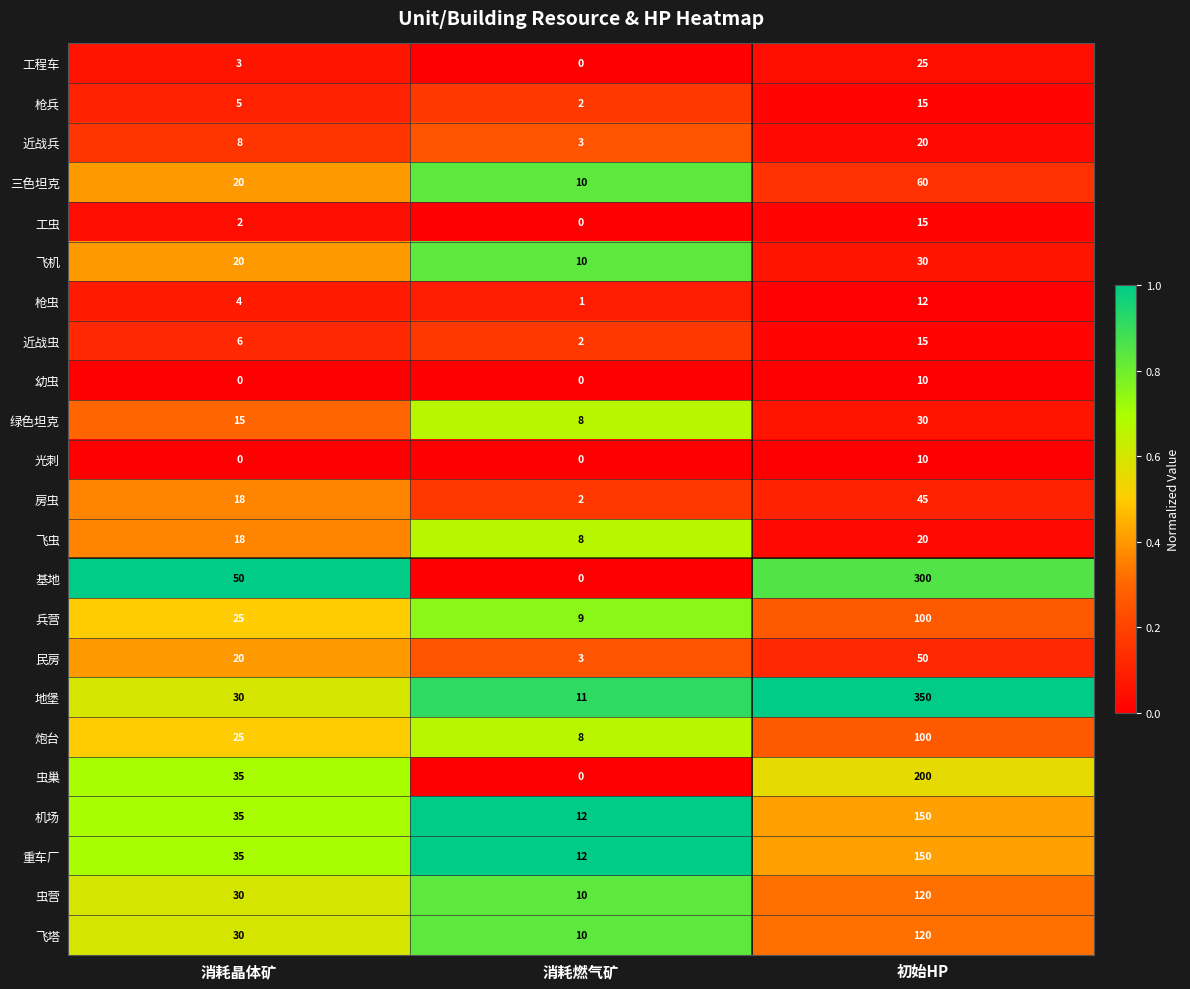

At which label does 枪兵 reach its peak?

初始HP